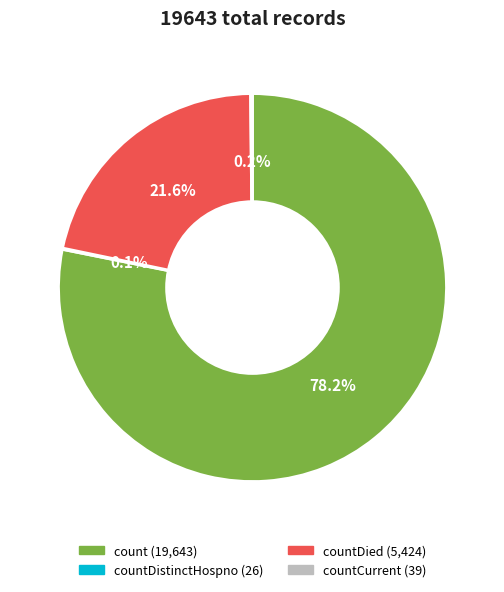

Is there a majority slice in this chart?

Yes